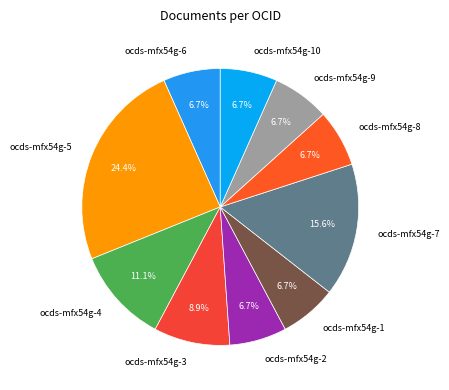

How many slices are in this pie chart?

10